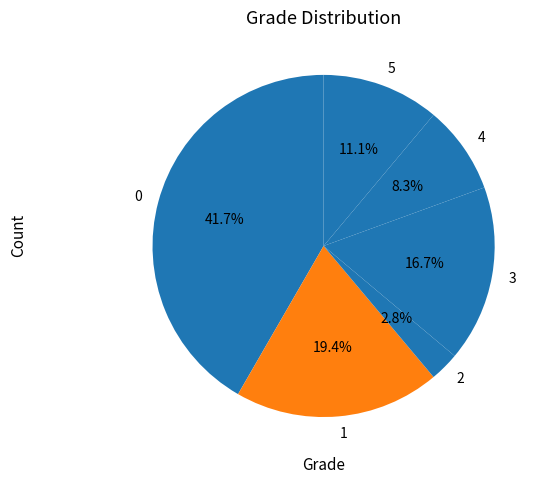

What is the ratio of the value at 5 to the value at 0?

0.3